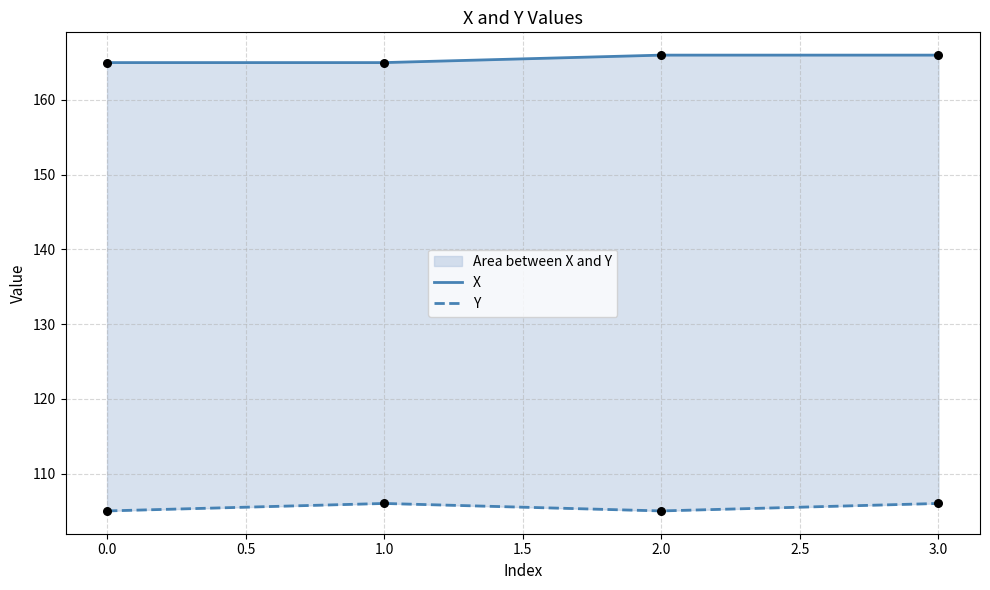

What is the total value across all series at 1.0?

271